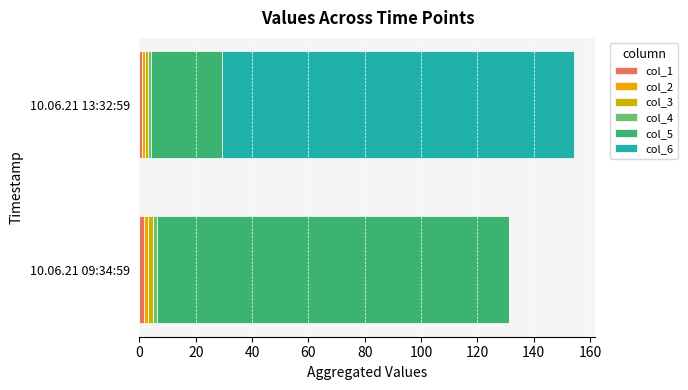

At which category is the sum across all series the highest?

10.06.21 13:32:59